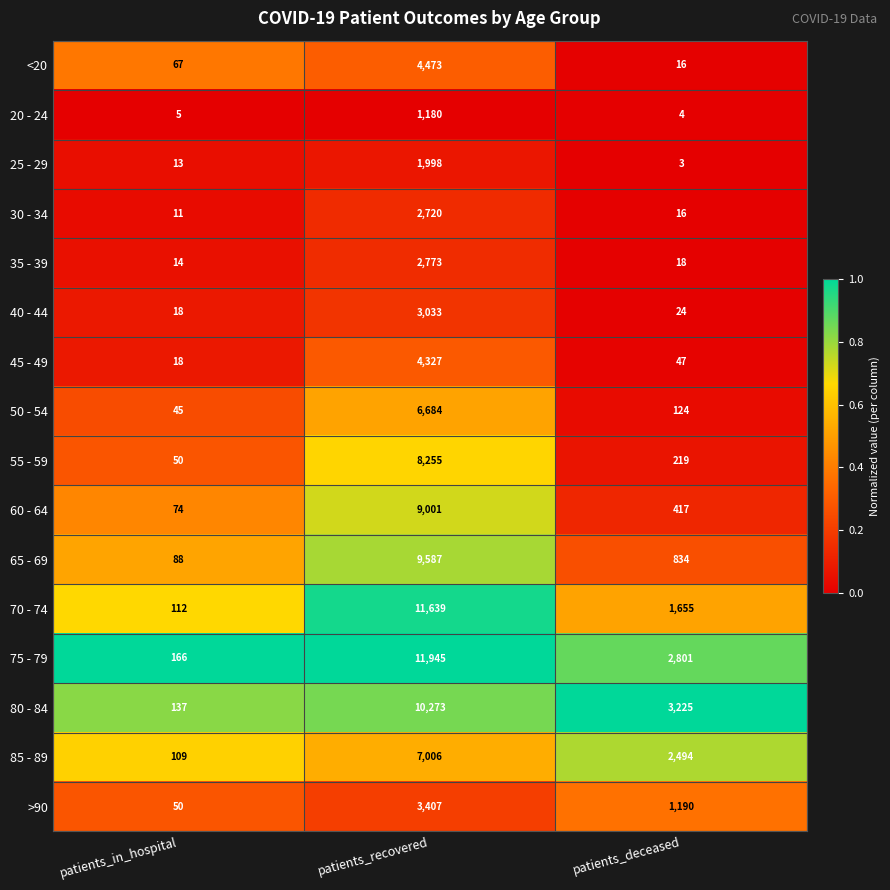

What is the sum of all 60 - 64 values?

9492